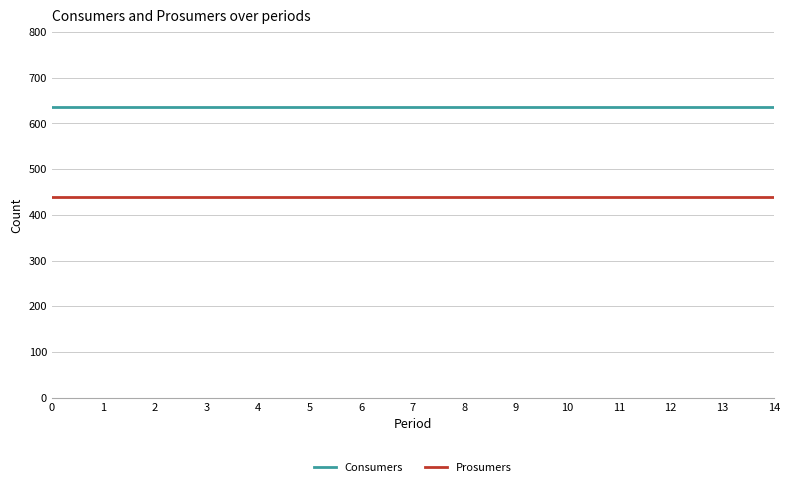

Does the chart have visible grid lines?

Yes